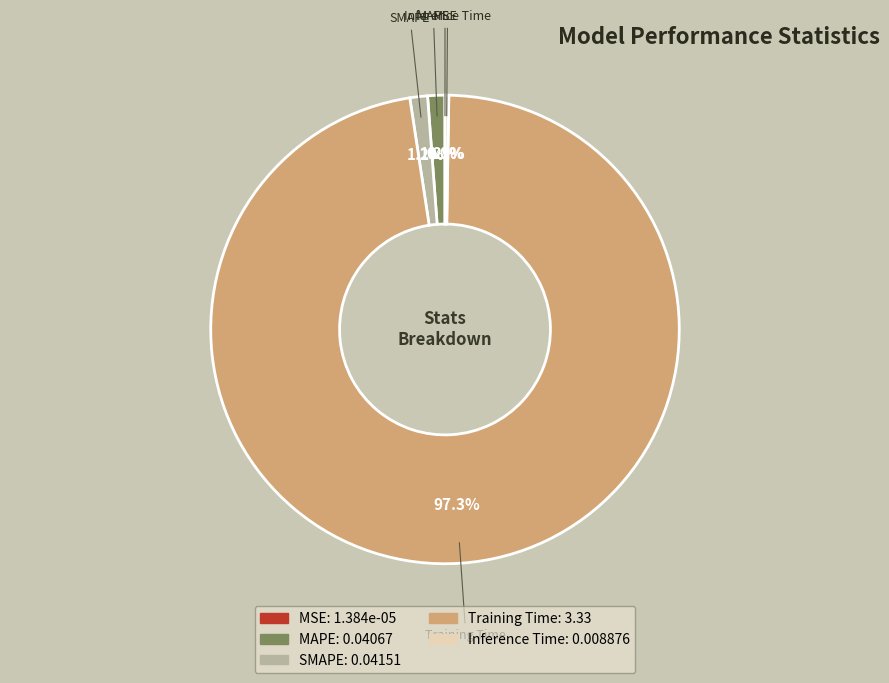

Which category has the biggest portion of the pie?

Training Time